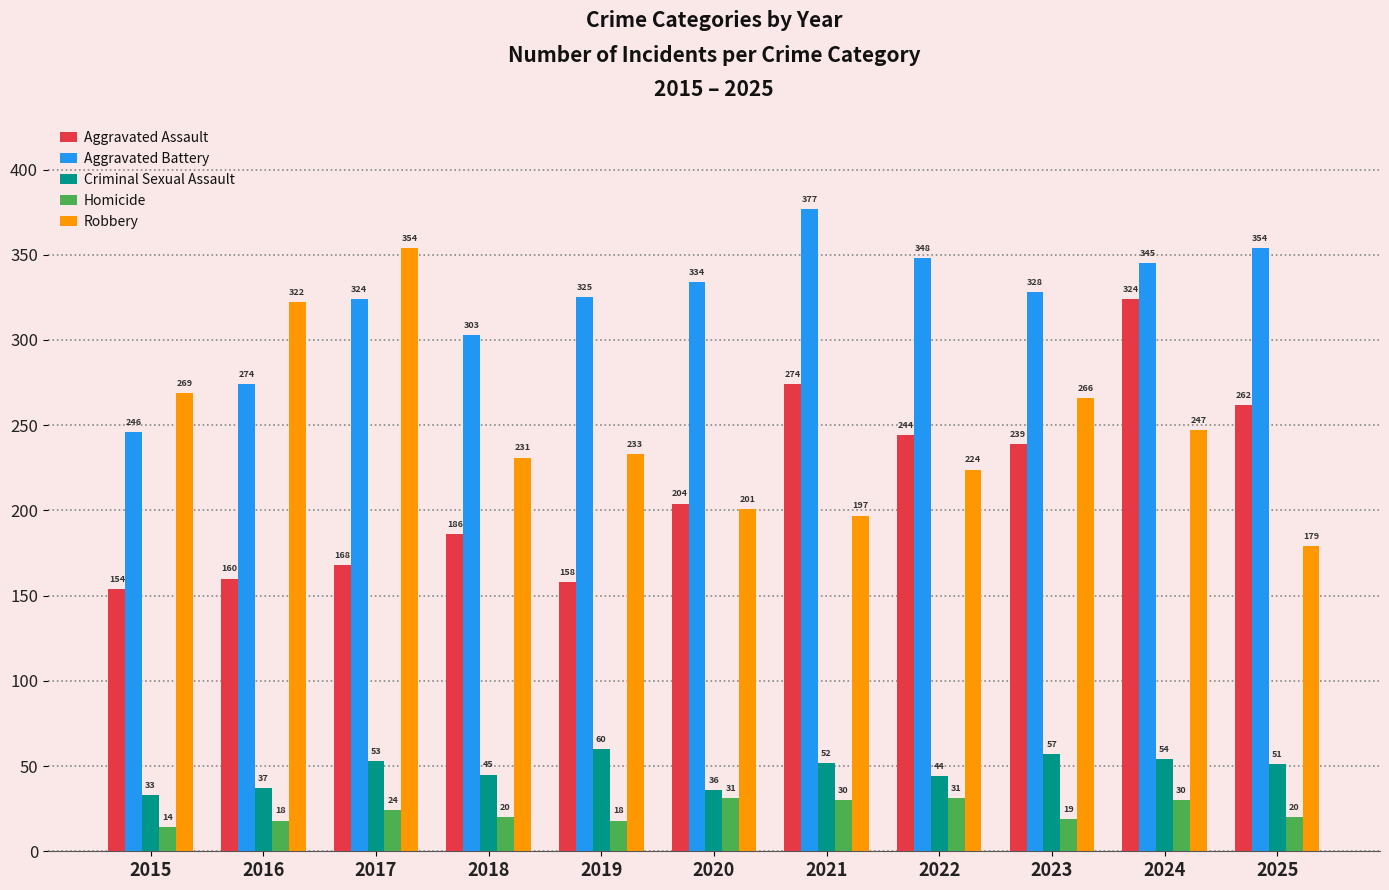

At which label is Aggravated Assault closest to 239?

2023